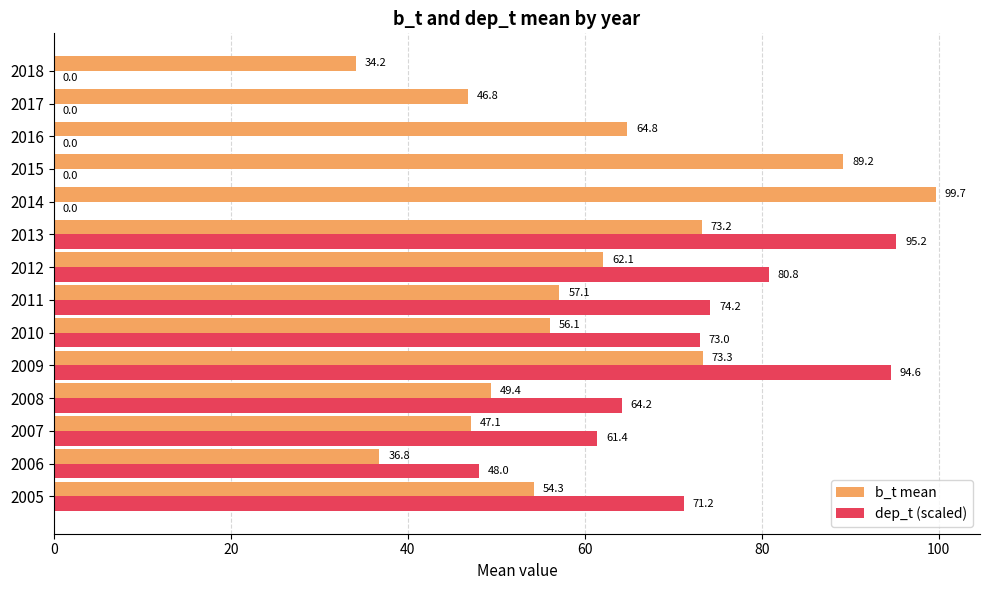

What is the sum of the dep_t (scaled) values at 2017 and 2009?

94.6